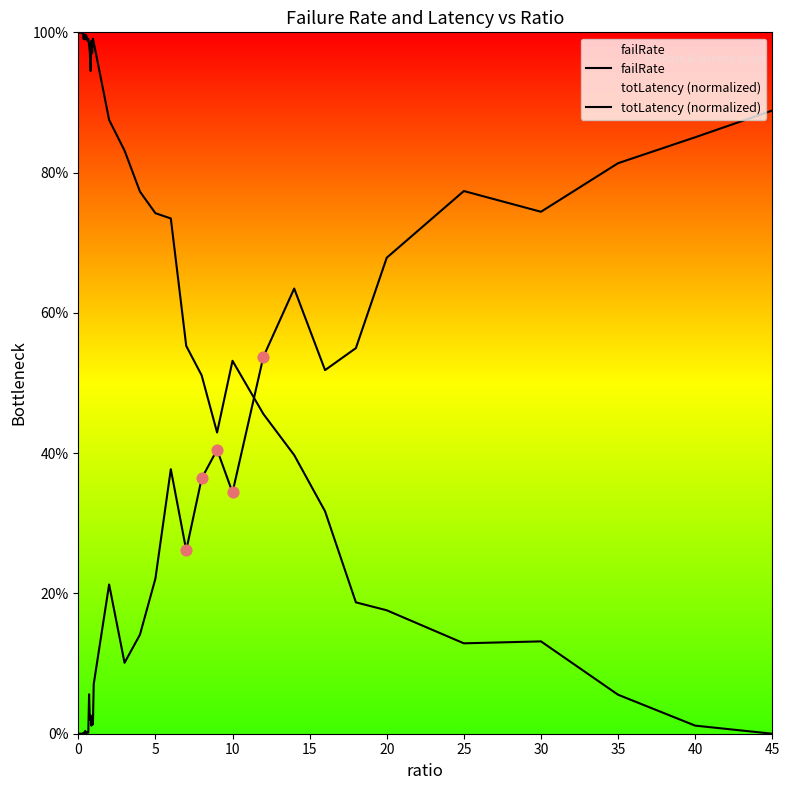

What are all the series names shown in the legend?

failRate, totLatency (normalized)